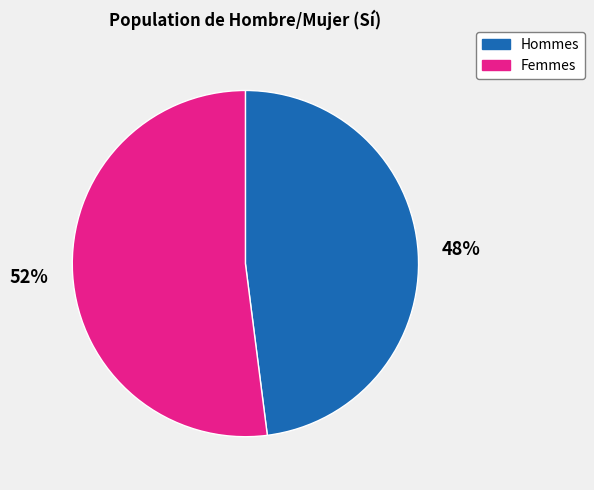

Is there any slice that represents more than half of the pie?

Yes